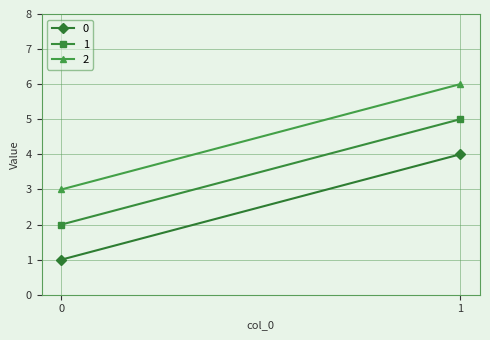

Reading right to left, extract all data points from this chart.

0: 4	1
1: 5	2
2: 6	3